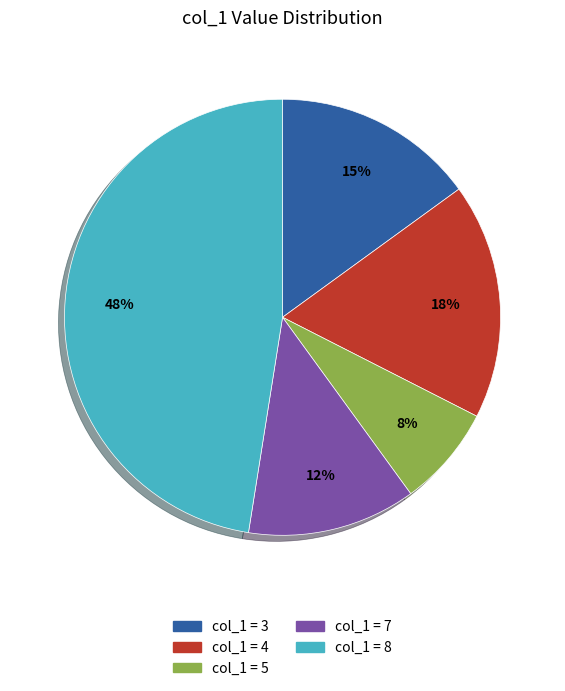

To the nearest percent, what is the difference between the largest and smallest slice percentages?

40%